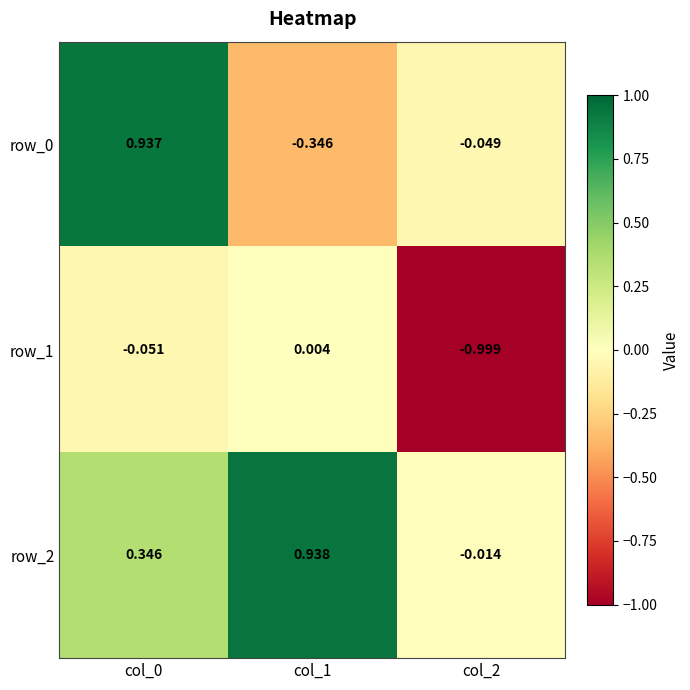

Is the value of row_0 at col_2 greater than the value of row_1 at col_1?

No